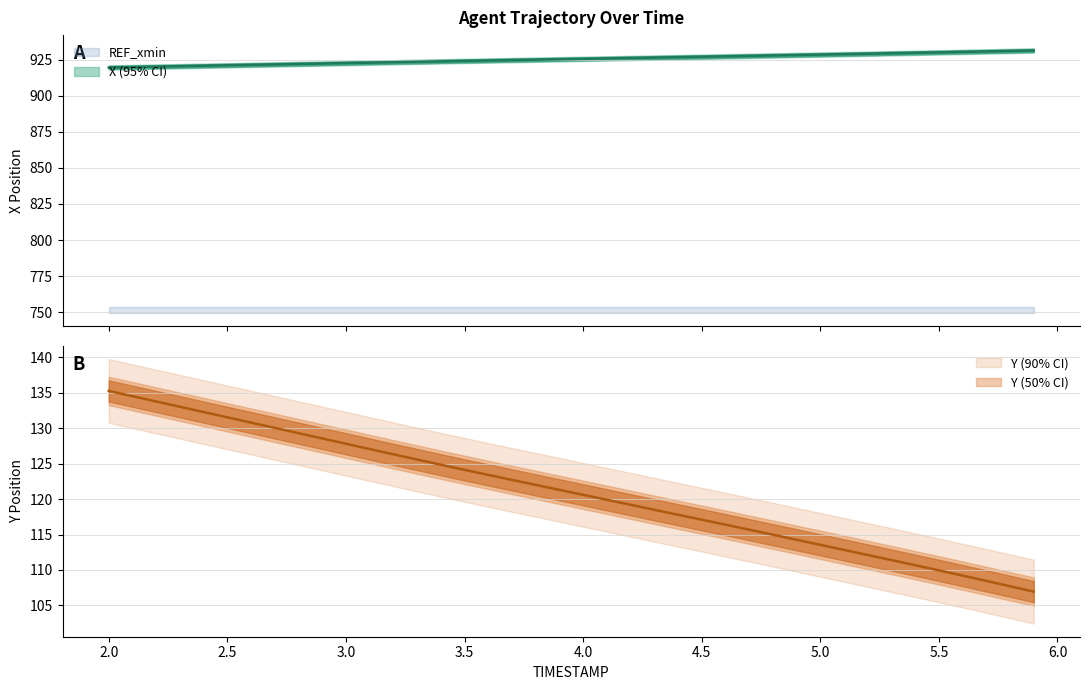

The value of Y at 5.8 is 161.4. True or false?

False